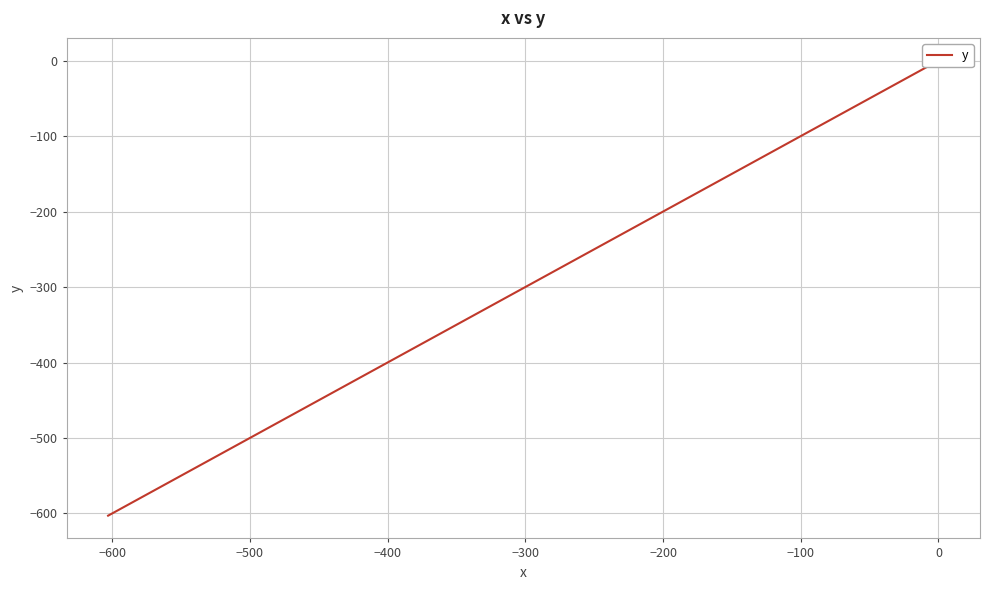

How many categories are shown in the chart?

40